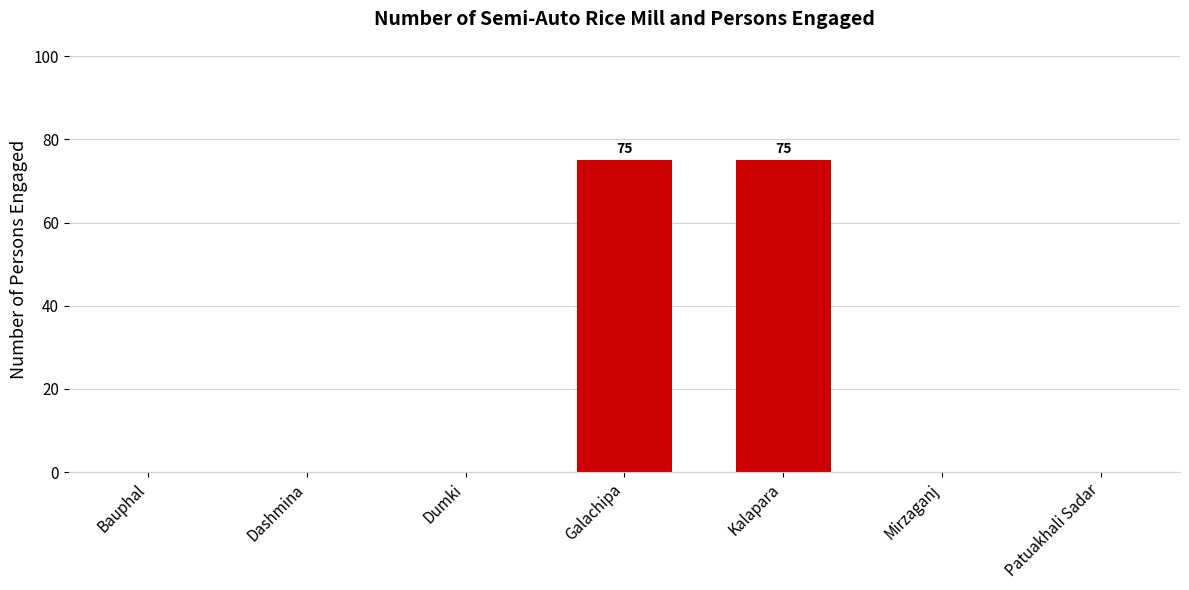

The chart shows a value of -27 at Dumki. True or false?

False